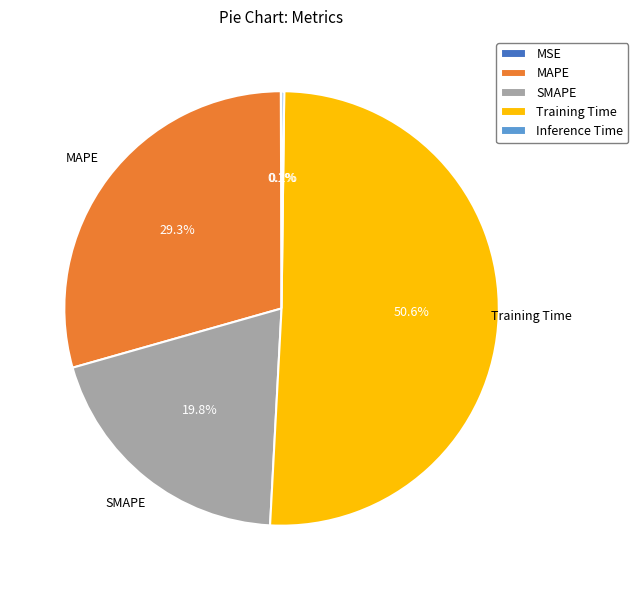

Is there any slice that represents more than half of the pie?

Yes